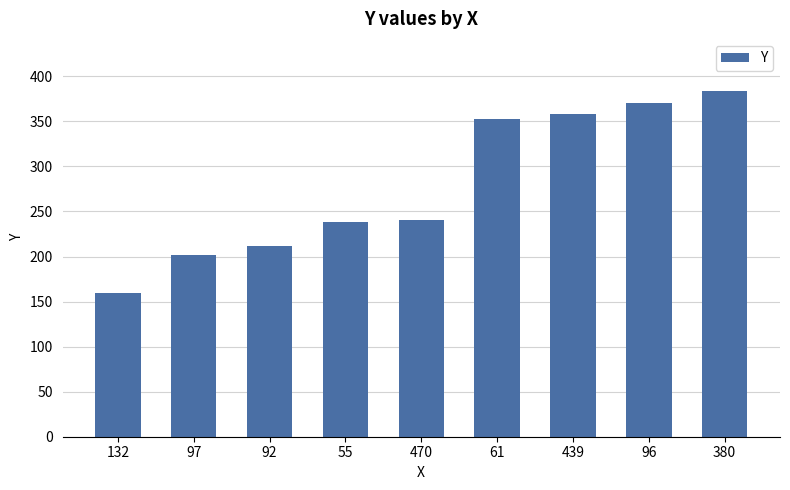

What is the minimum value shown in the chart?

159